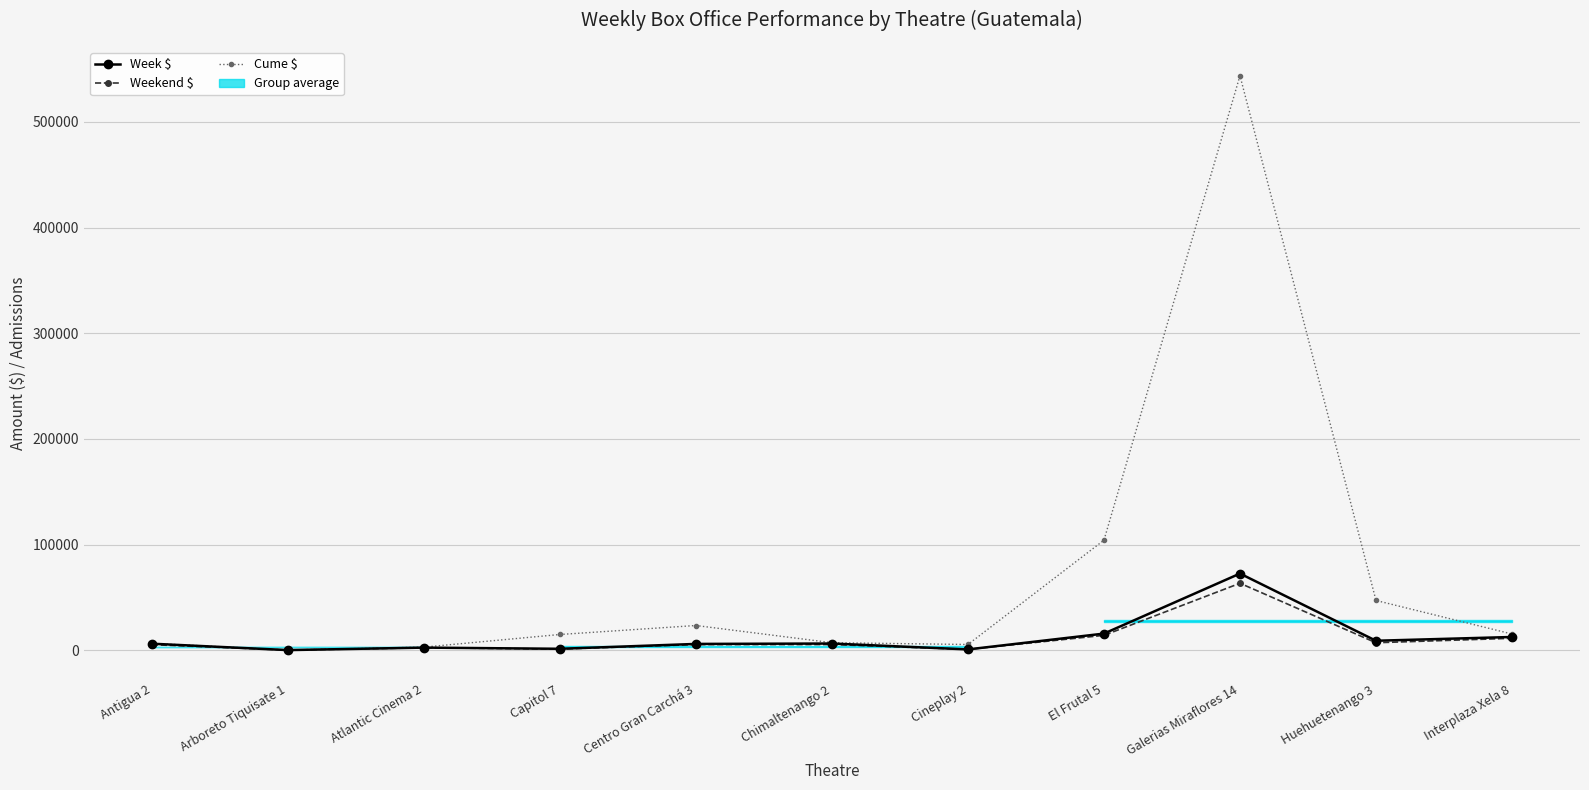

True or false: Cume $ and Week $ cross at least once.

False